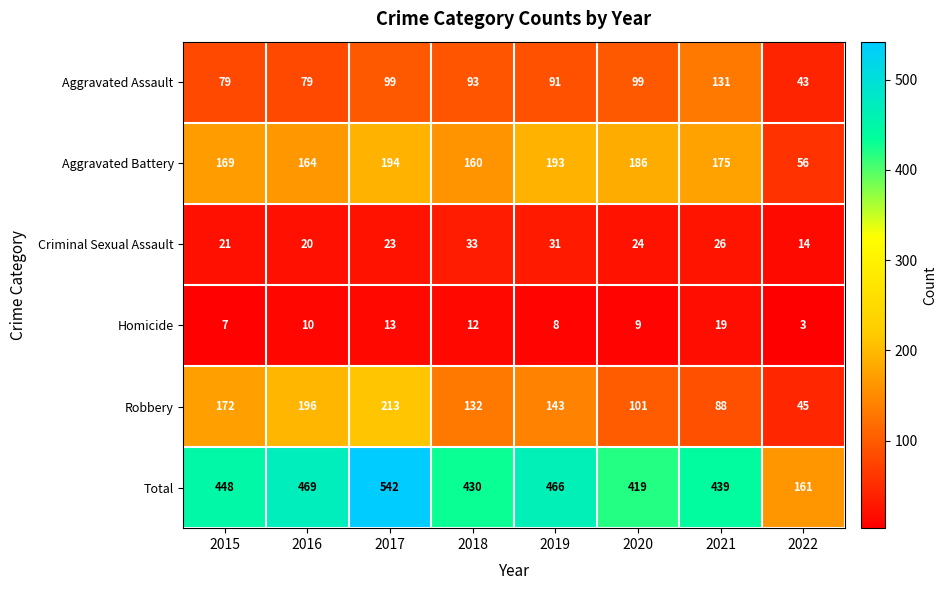

What value does the Total series have at 2019?

466